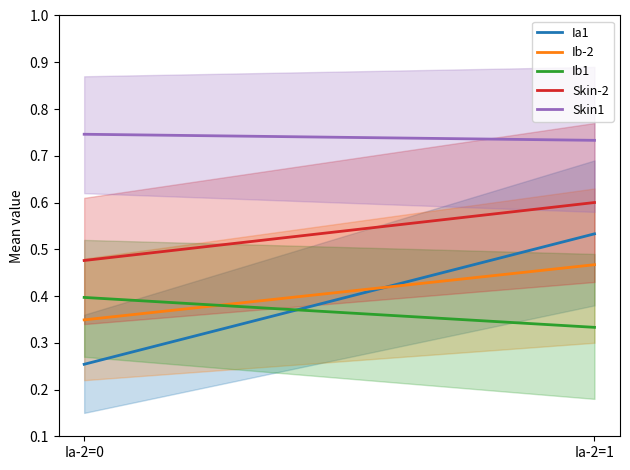

What are all the series names shown in the legend?

Ia1, Ib-2, Ib1, Skin-2, Skin1